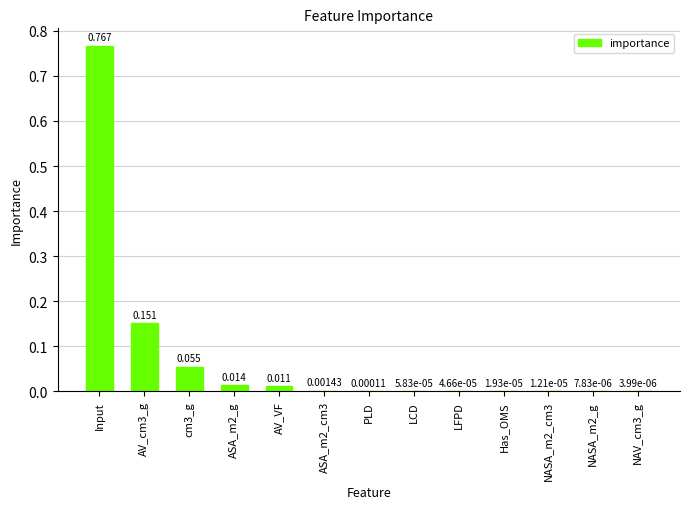

Which category has the highest value across all series?

Input